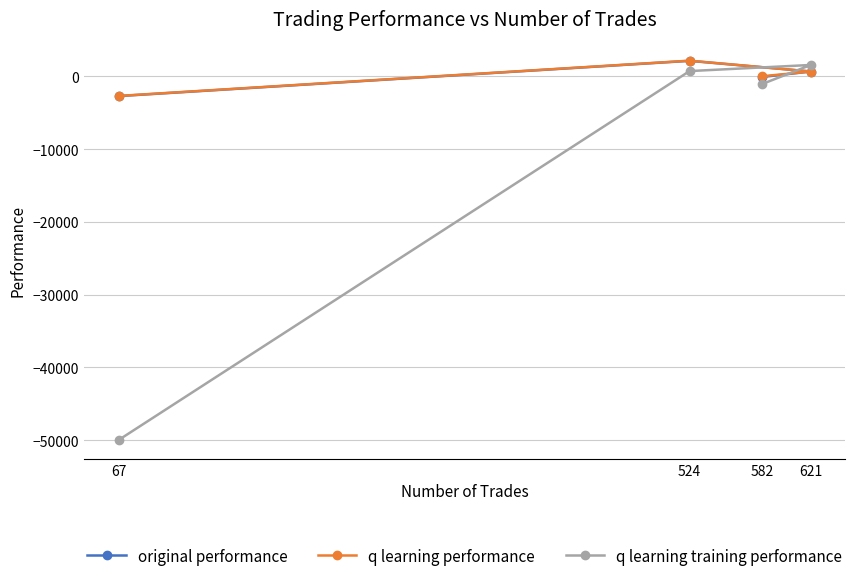

Is this an area chart (filled region under the line)?

No